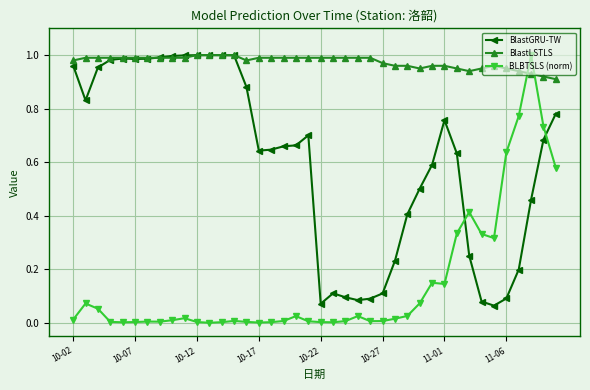

Which series has the largest total across all categories?

BlastLSTLS